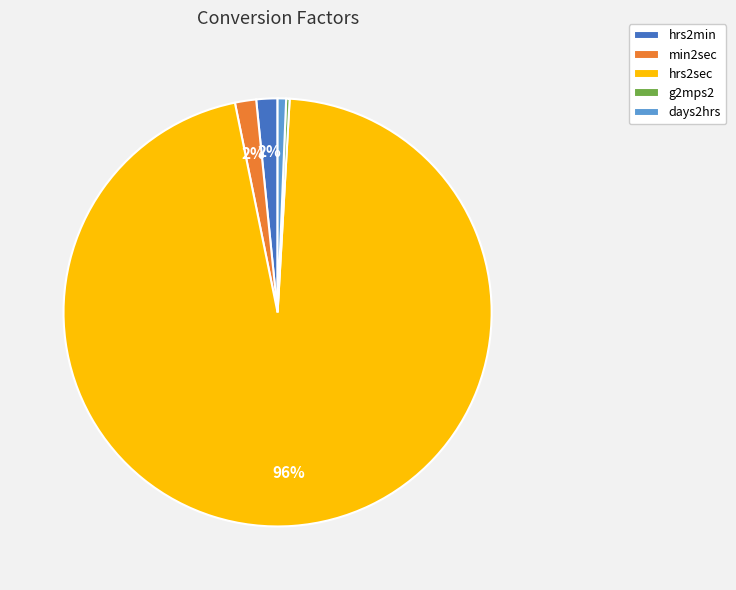

Is it true that min2sec is 2% of the pie?

True